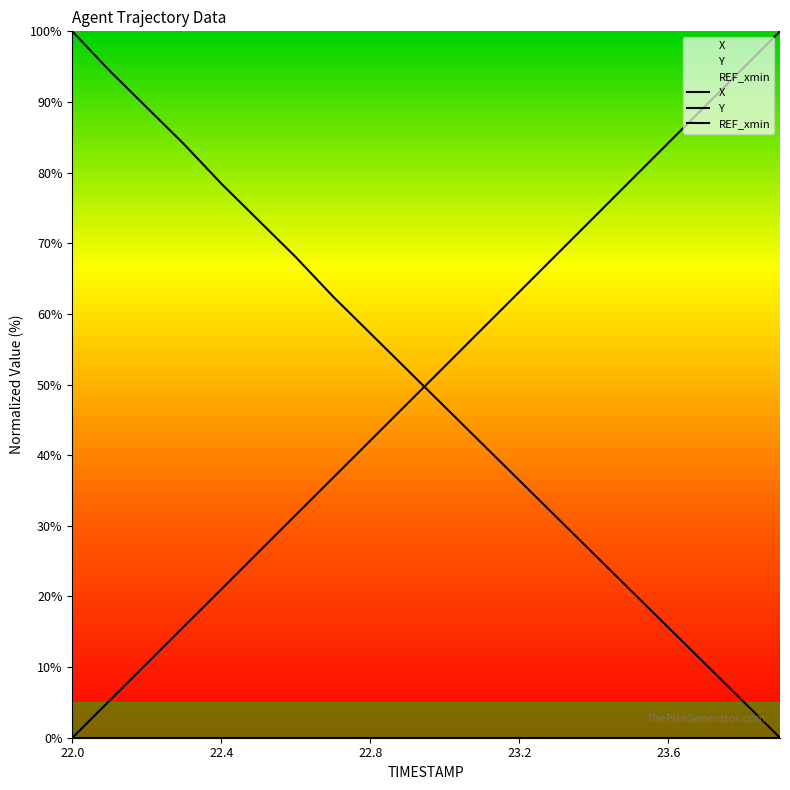

What is the difference between the highest and lowest values at 23.1?

16.2